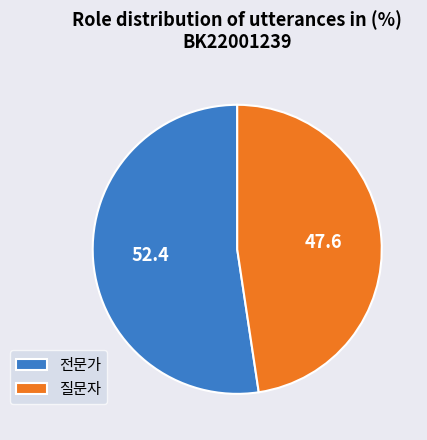

Between 전문가 and 질문자, which is larger?

전문가